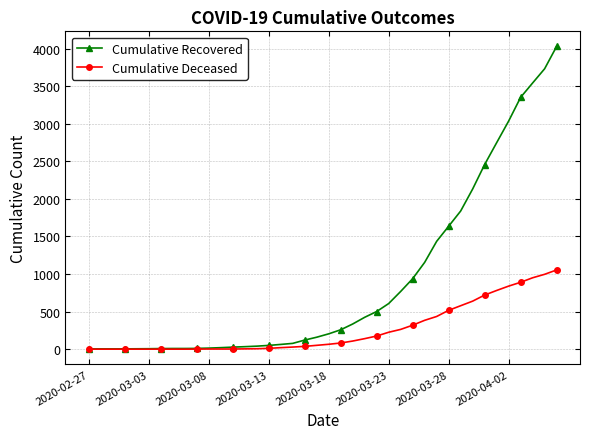

Does the chart display data point markers on the line(s)?

Yes